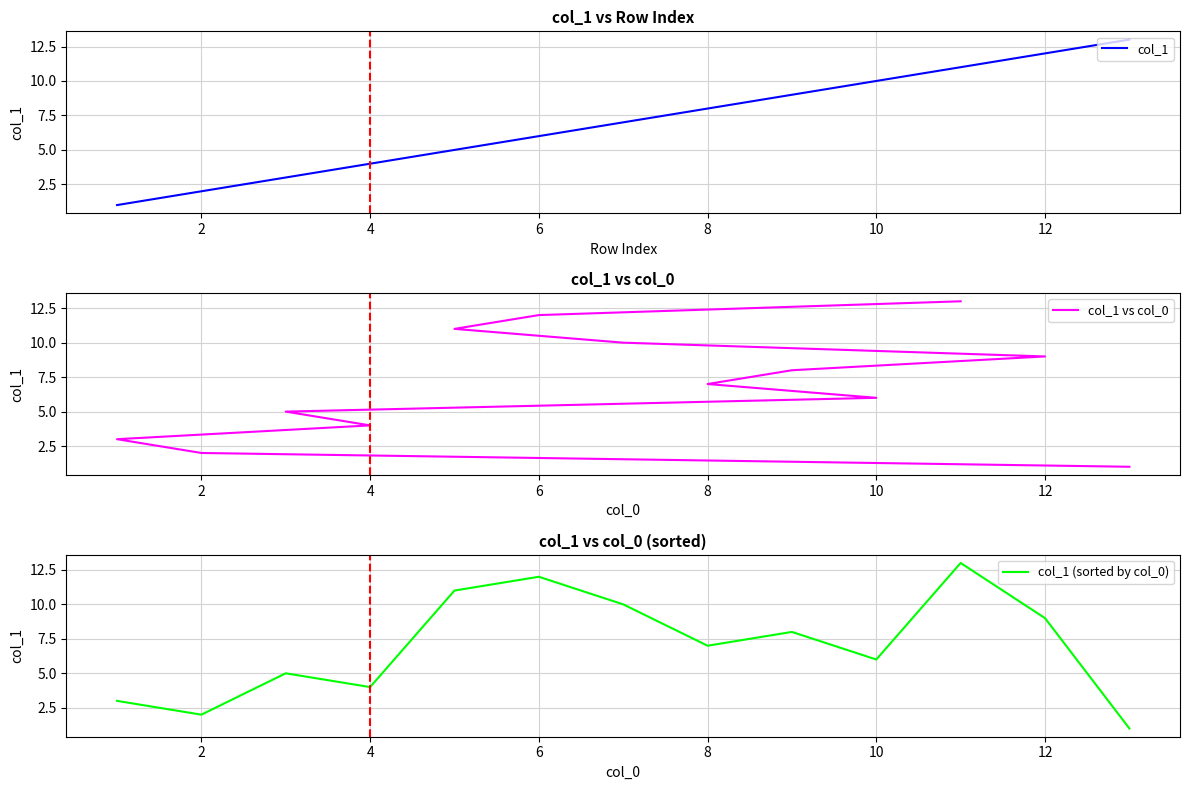

How many lines are shown in the chart?

3